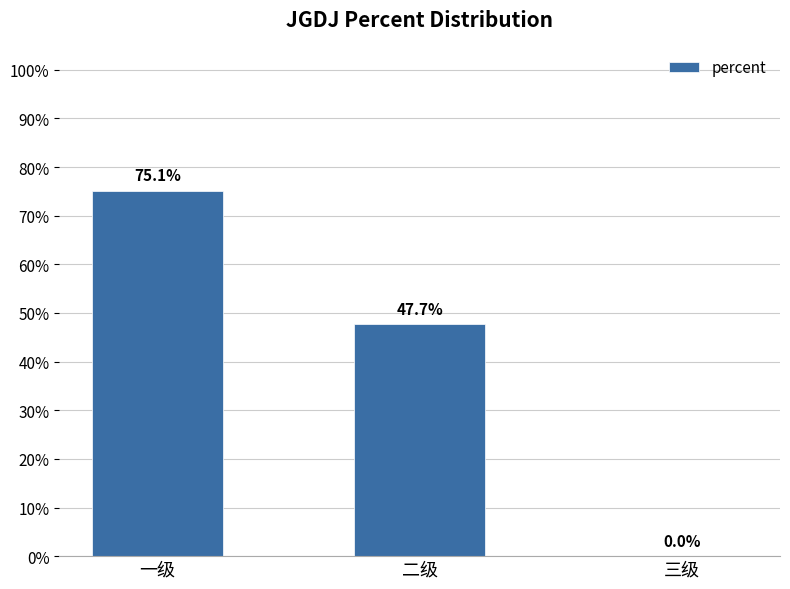

Count the number of categories in the chart.

3